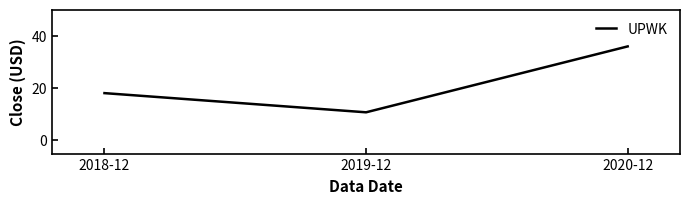

How many values are below 18?

1